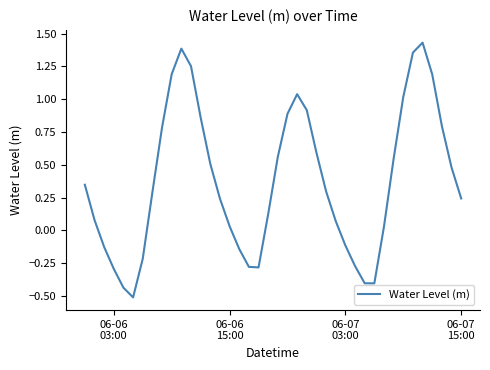

What is the difference between the maximum and minimum values?

1.9